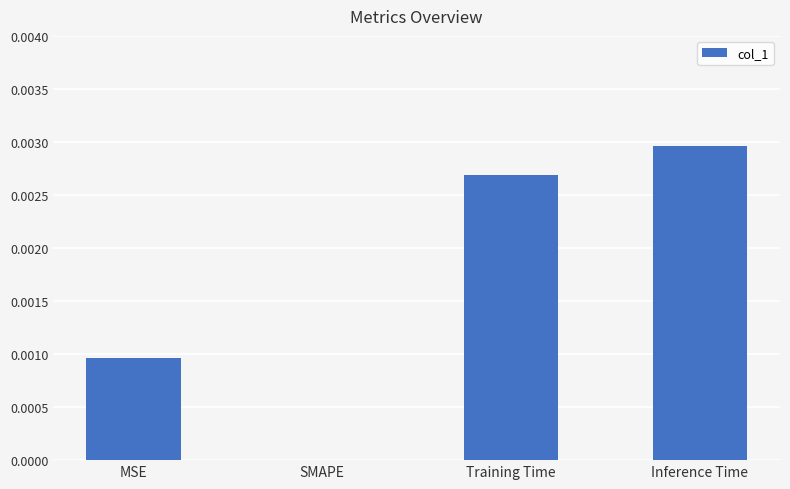

Count the values in the range 0 to 1.

4